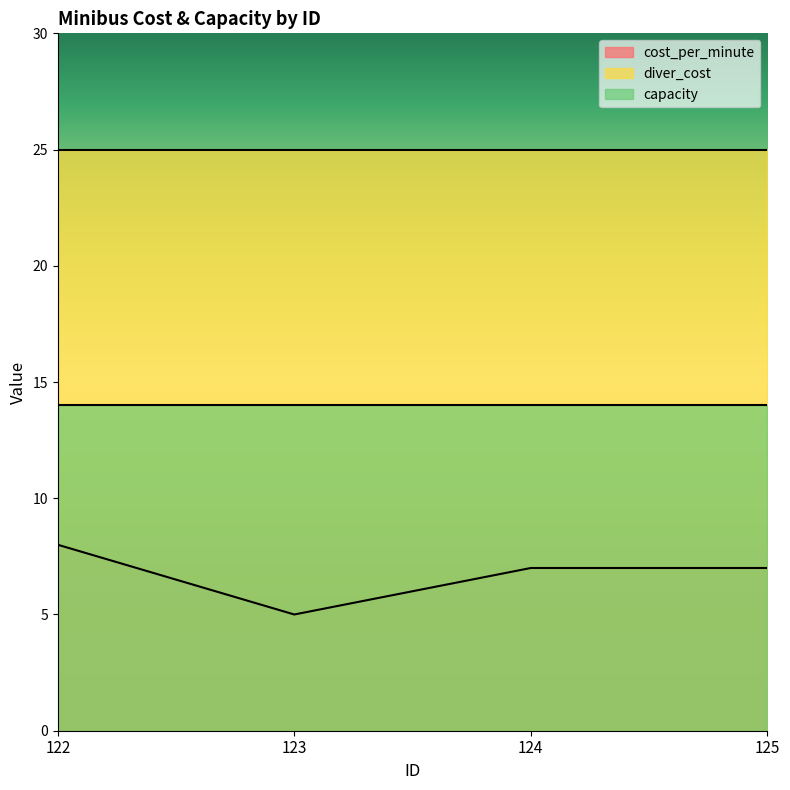

What is the value of the diver_cost point at the 3rd from the left?

25